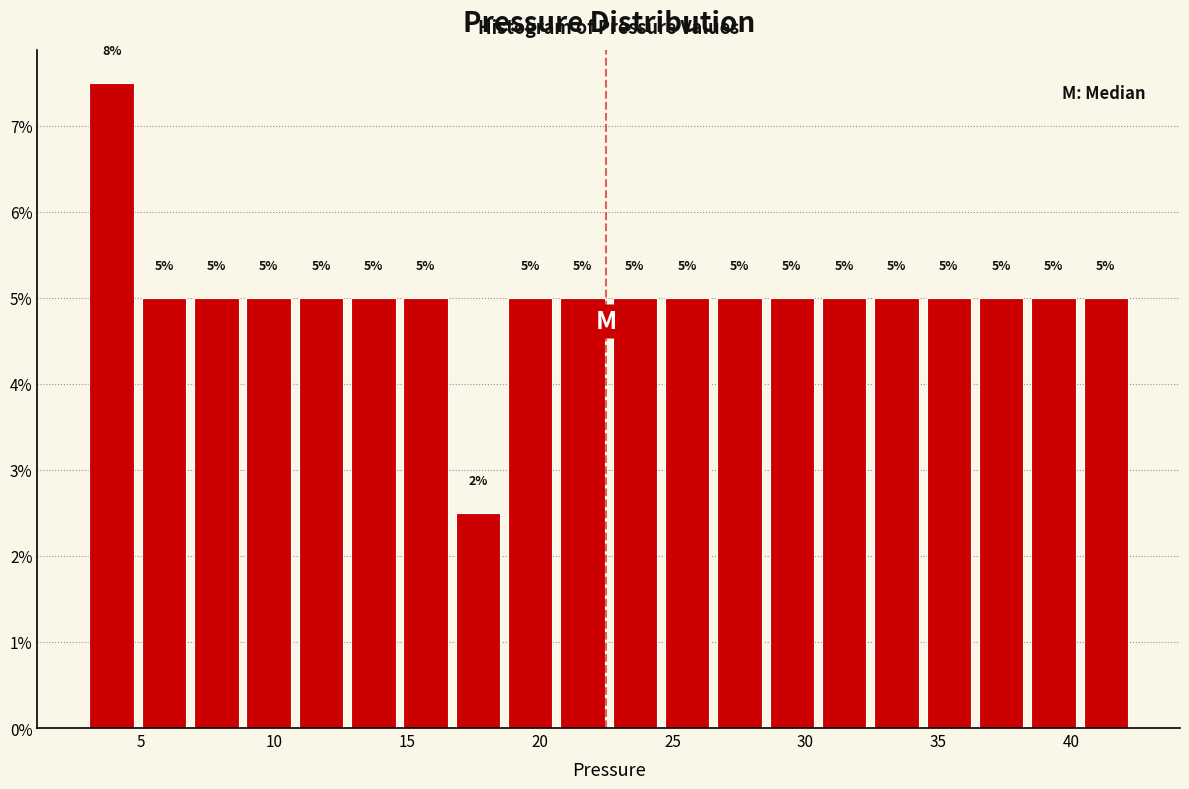

Read against the x-axis, roughly where is the centre of the tallest bar?

4.0